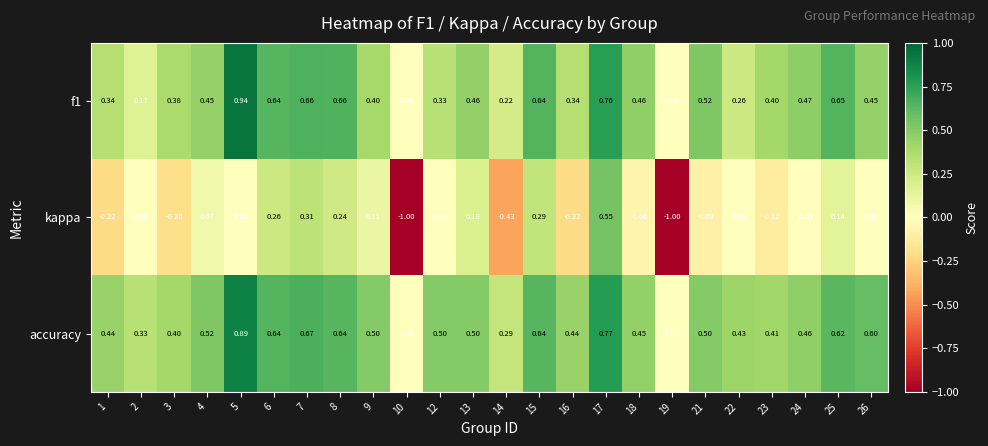

Which series has the largest range (max minus min)?

kappa